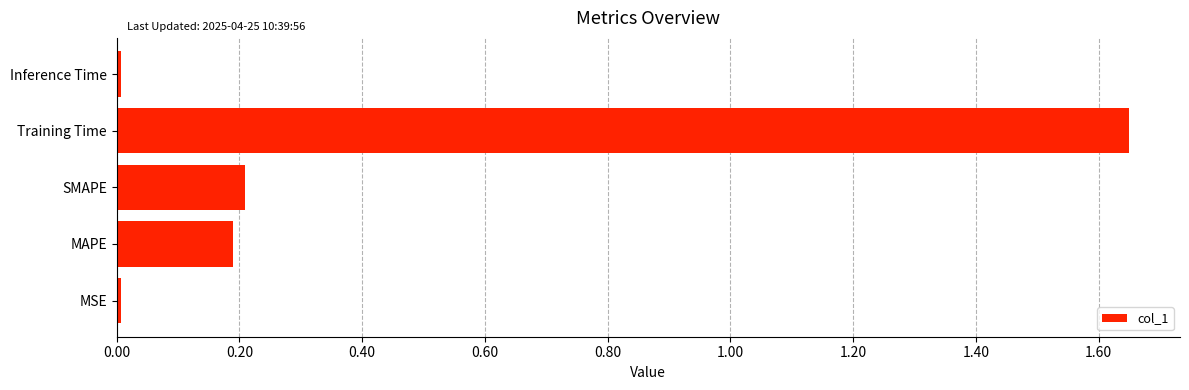

What is the difference between the maximum and minimum values?

1.6